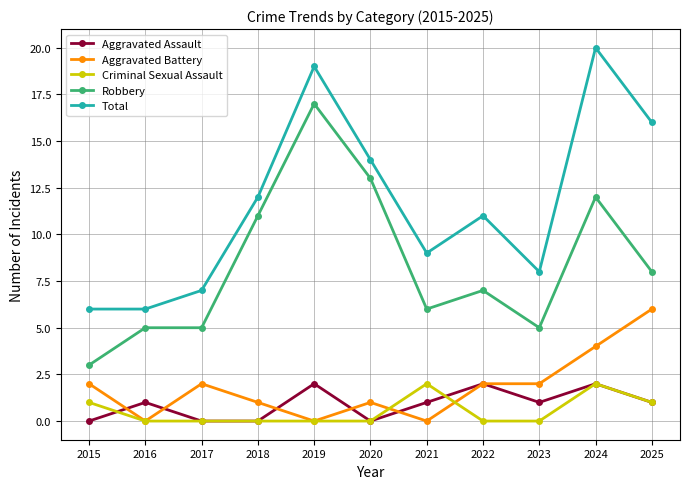

Where is Robbery nearest to the value 10?

2018